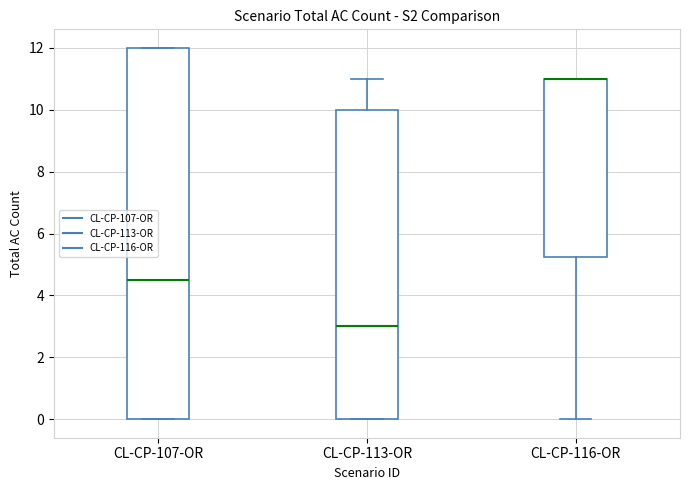

Reading left to right, transcribe this box plot: for each box, give where its median line is, the range the box spans, and where its two whiskers end, as read against the y-axis. The values are not printed on the chart, so give them approximately, as read against the axis.

CL-CP-107-OR: median 4.6, box 0.0 to 12.0, whiskers 0.0 to 12.0
CL-CP-113-OR: median 3.0, box 0.0 to 10.0, whiskers 0.0 to 11.0
CL-CP-116-OR: median 11.0 (drawn on the box's upper edge), box 5.2 to 11.0, whiskers 0.0 to 11.0